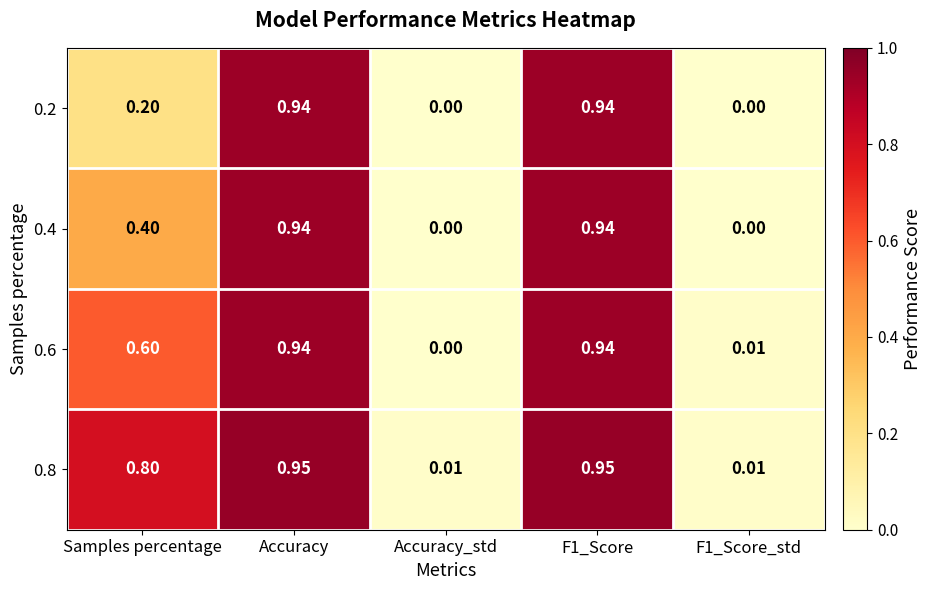

At which label is 0.6 closest to 0?

Accuracy_std